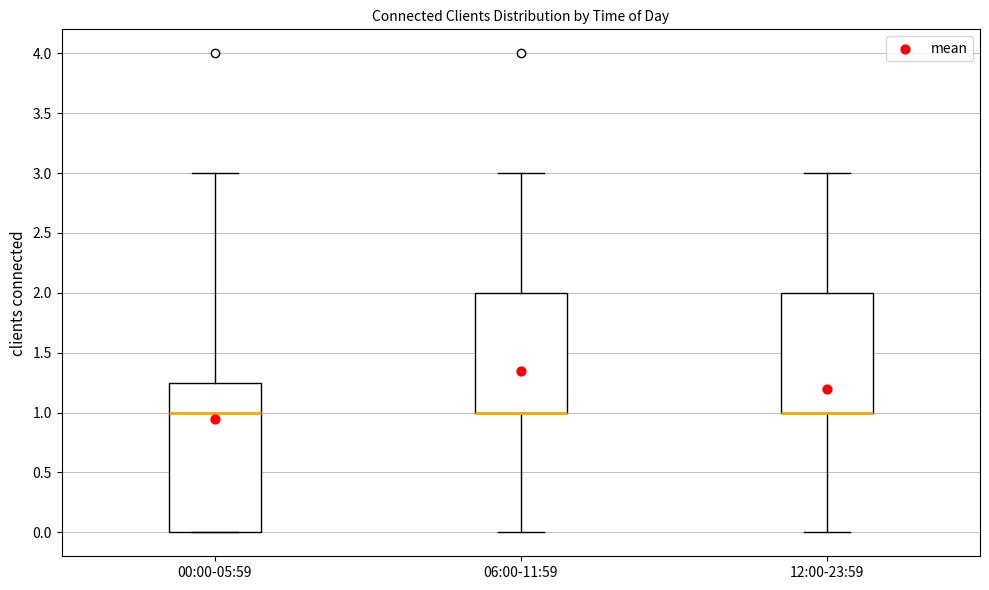

Where does the upper whisker of the box for 00:00-05:59 end on the y-axis? The values are not printed on the chart, so give them approximately, as read against the axis.

3.00